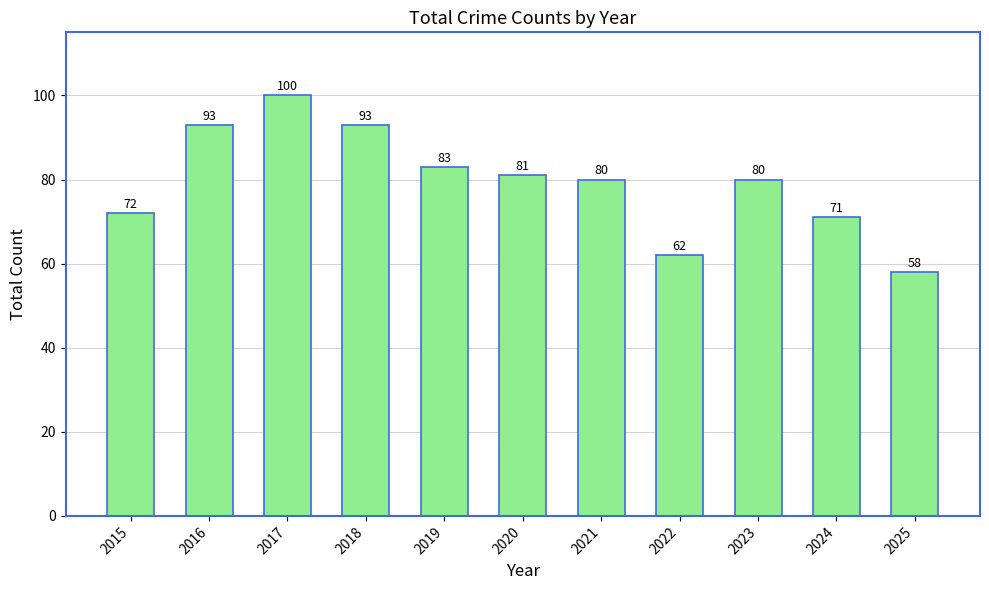

What is the value of the 3rd bar from the left?

100